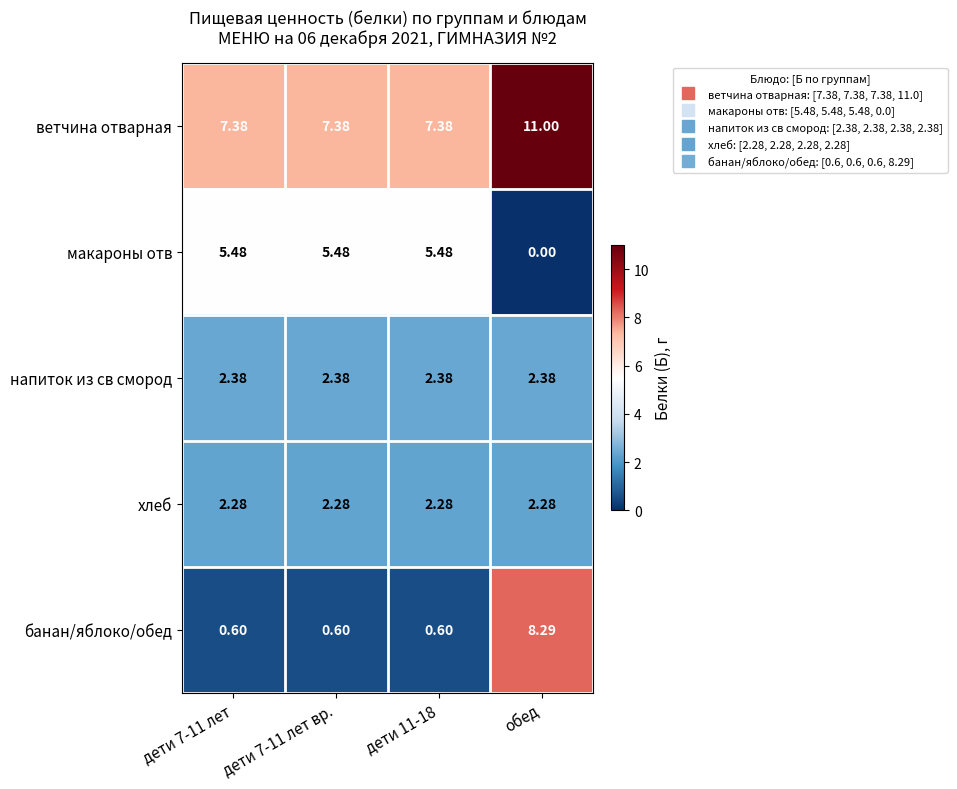

Where is макароны отв nearest to the value 2?

обед